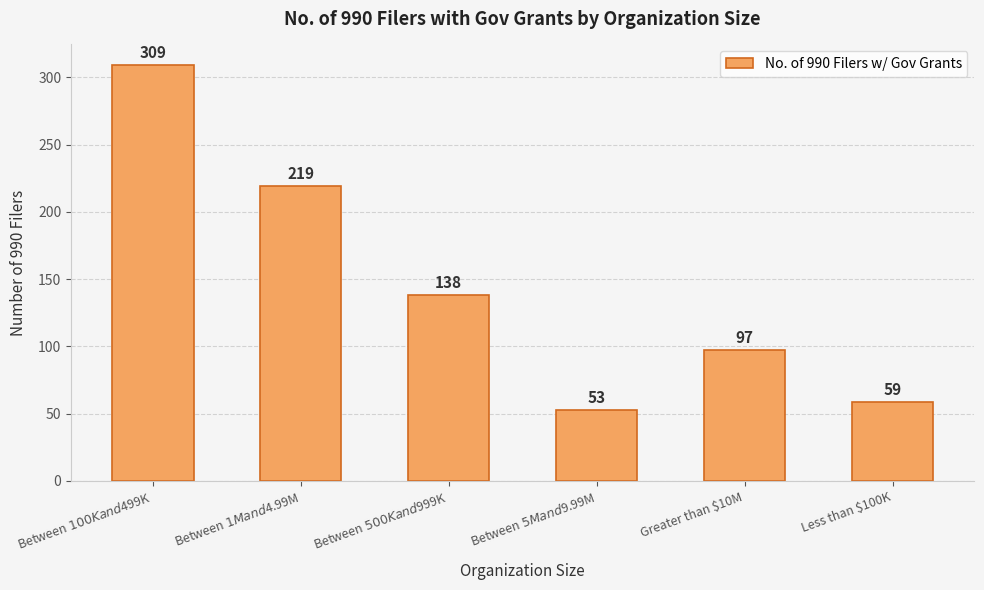

Which label corresponds to the largest value in the chart?

Between $100K and $499K